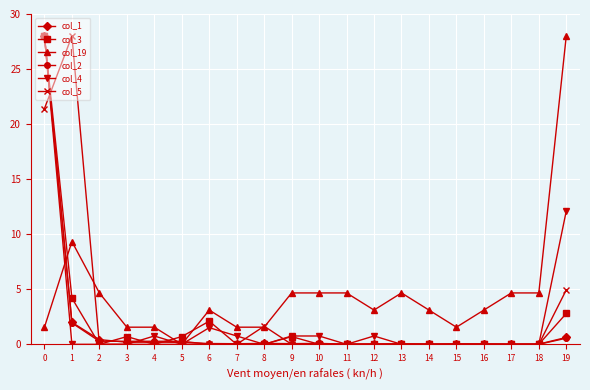

What is the difference between the col_19 values at 4 and 1?

7.8